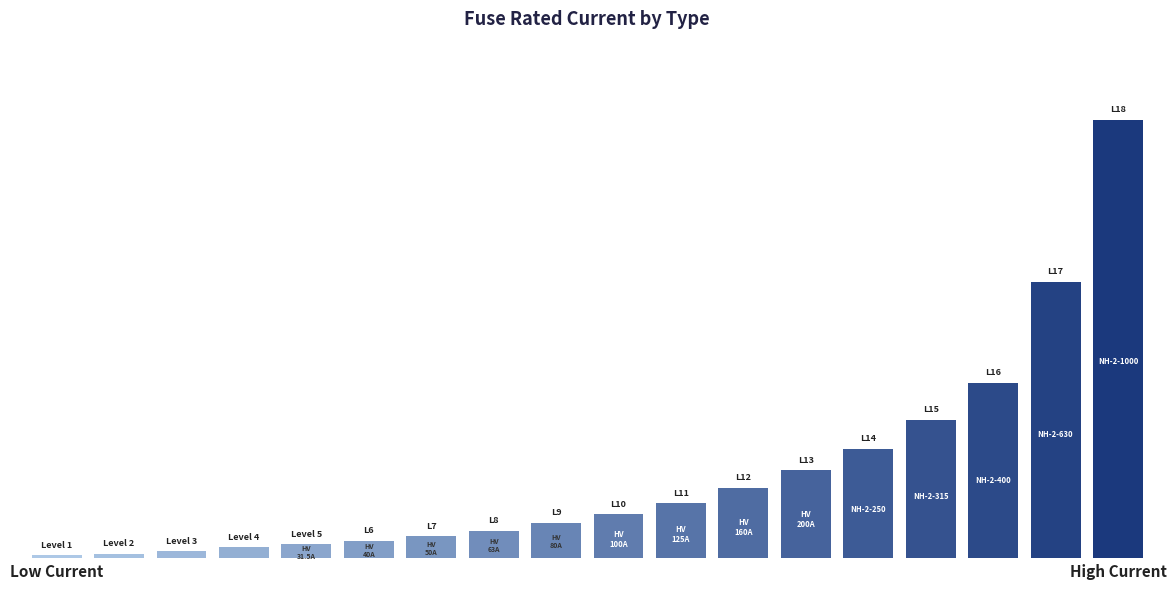

Reading left to right, transcribe all the data shown in this chart.

6.3	10.0	16.0	25.0	31.5	40.0	50.0	63.0	80.0	100.0	125.0	160.0	200.0	250.0	315.0	400.0	630.0	1000.0